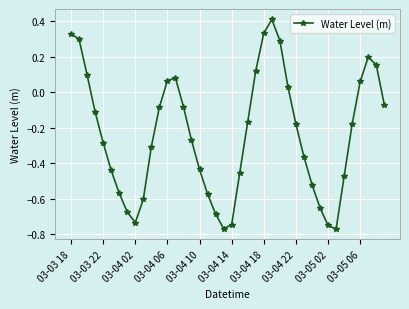

How many distinct data groups are displayed?

1